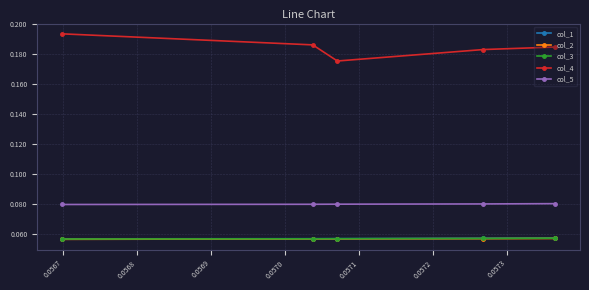

What are all the series names shown in the legend?

col_1, col_2, col_3, col_4, col_5